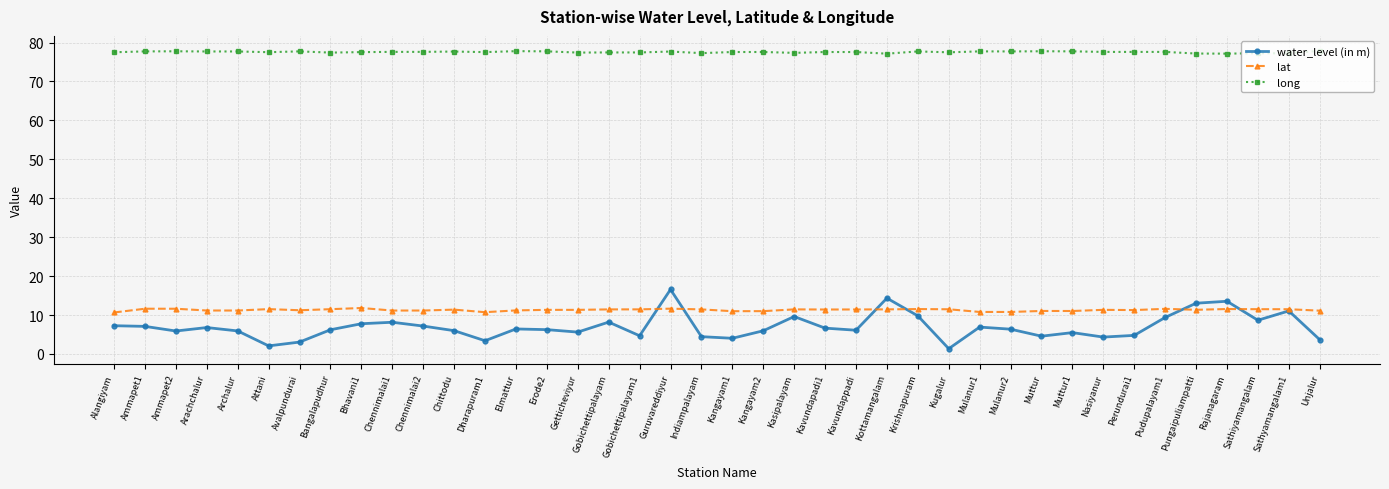

What is the smallest value displayed?

1.4